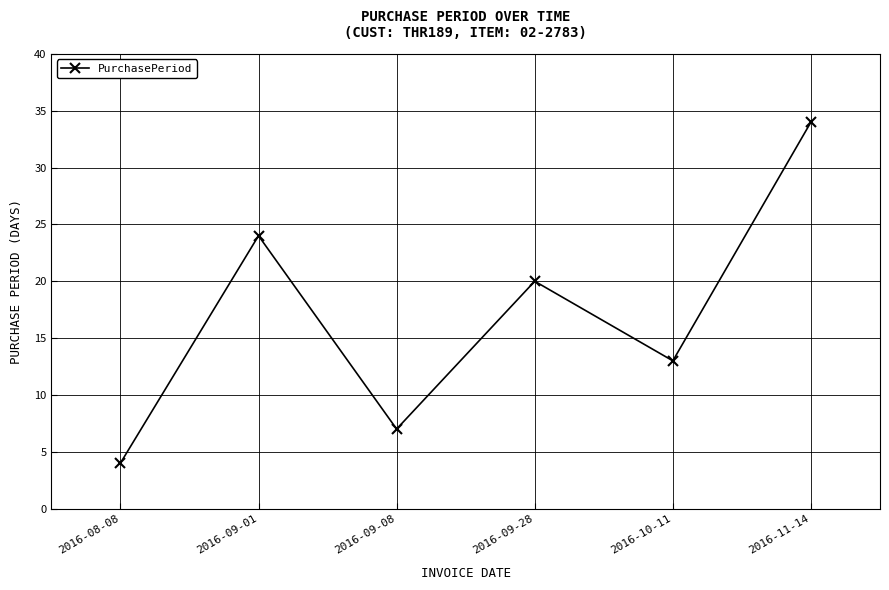

What is the approximate value at 2016-09-08?

7